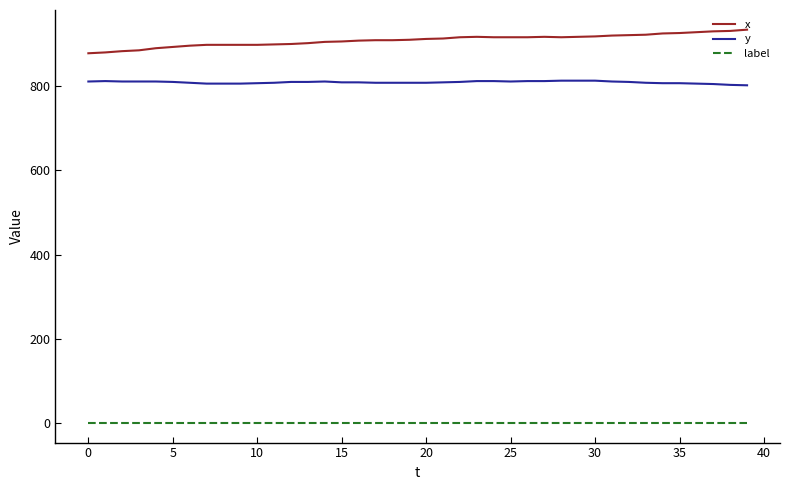

What are all the series names shown in the legend?

x, y, label